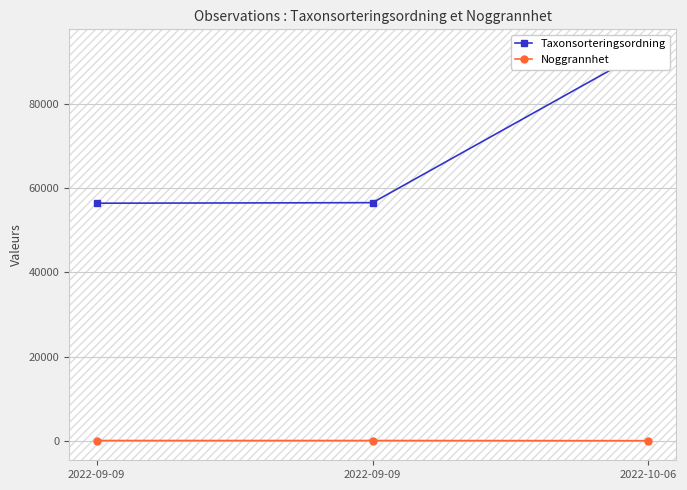

Between 2022-09-09 and 2022-10-06, which series saw the biggest shift?

Taxonsorteringsordning